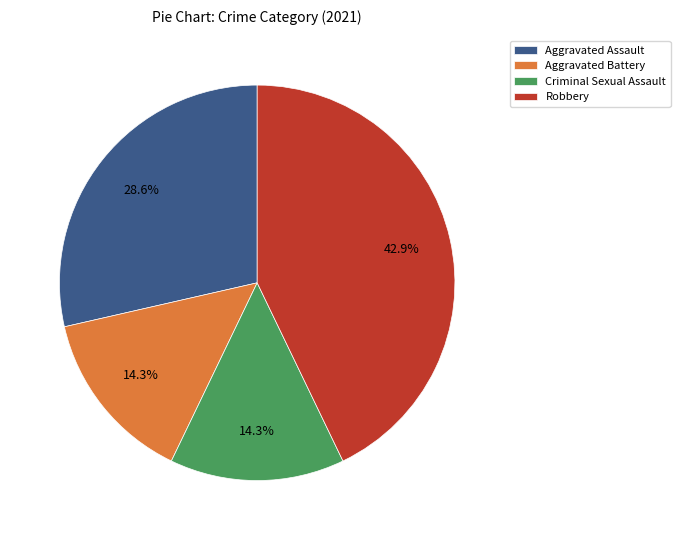

To the nearest percent, what is the average slice percentage?

25%